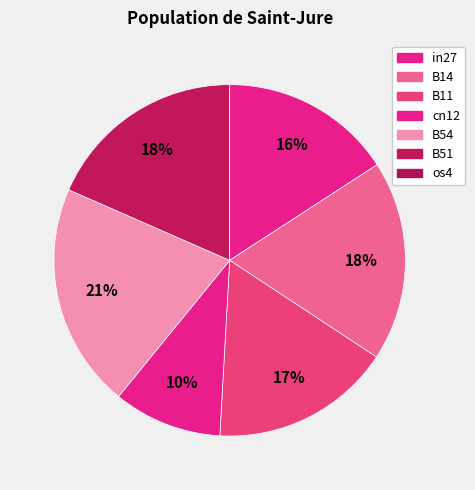

What percentage do os4 and B14 together represent?

18.4%